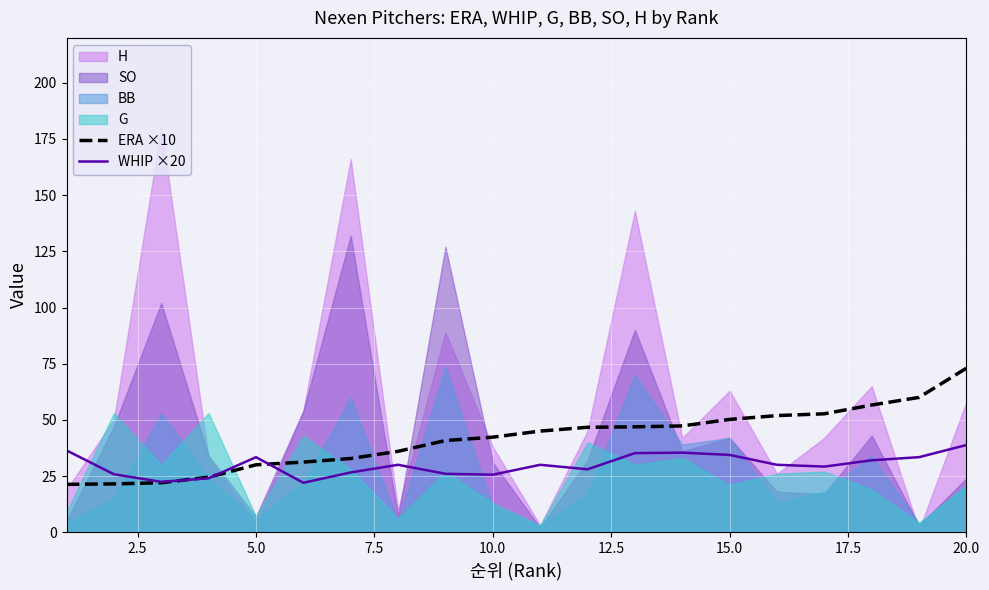

What is the minimum value for WHIP ×20?

22.0